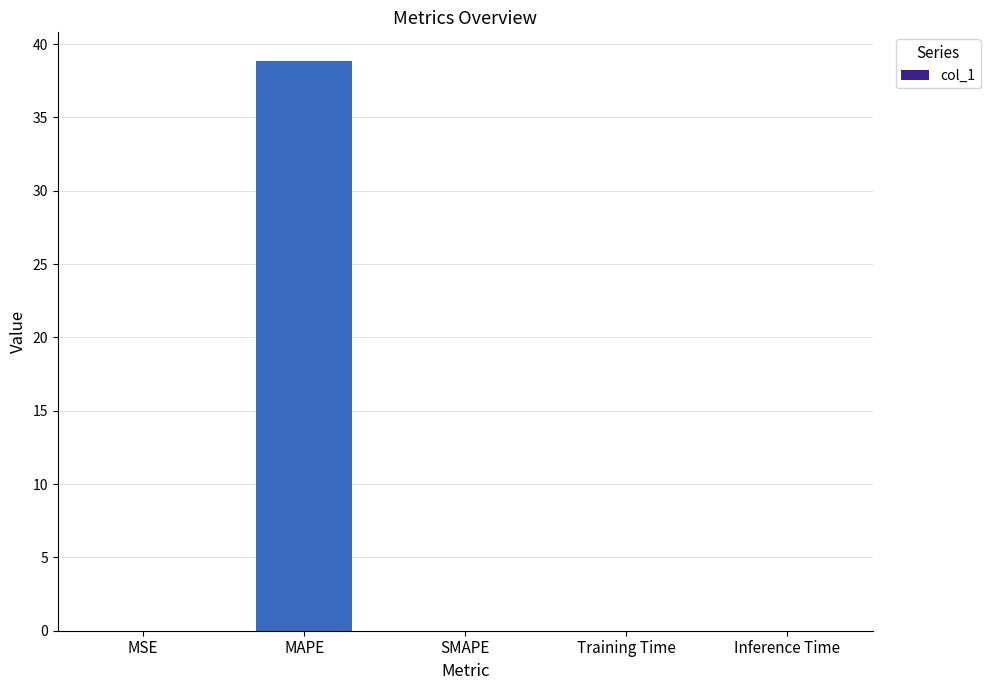

What is the sum of all values?

38.9